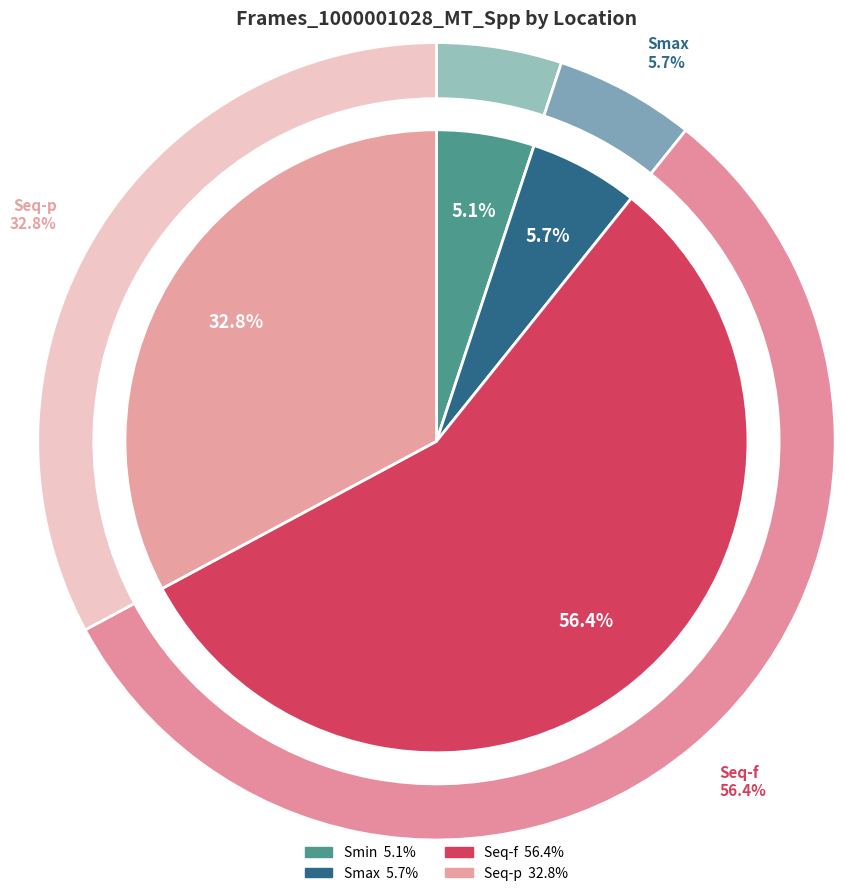

Between Seq-p and Seq-f, which is larger?

Seq-f